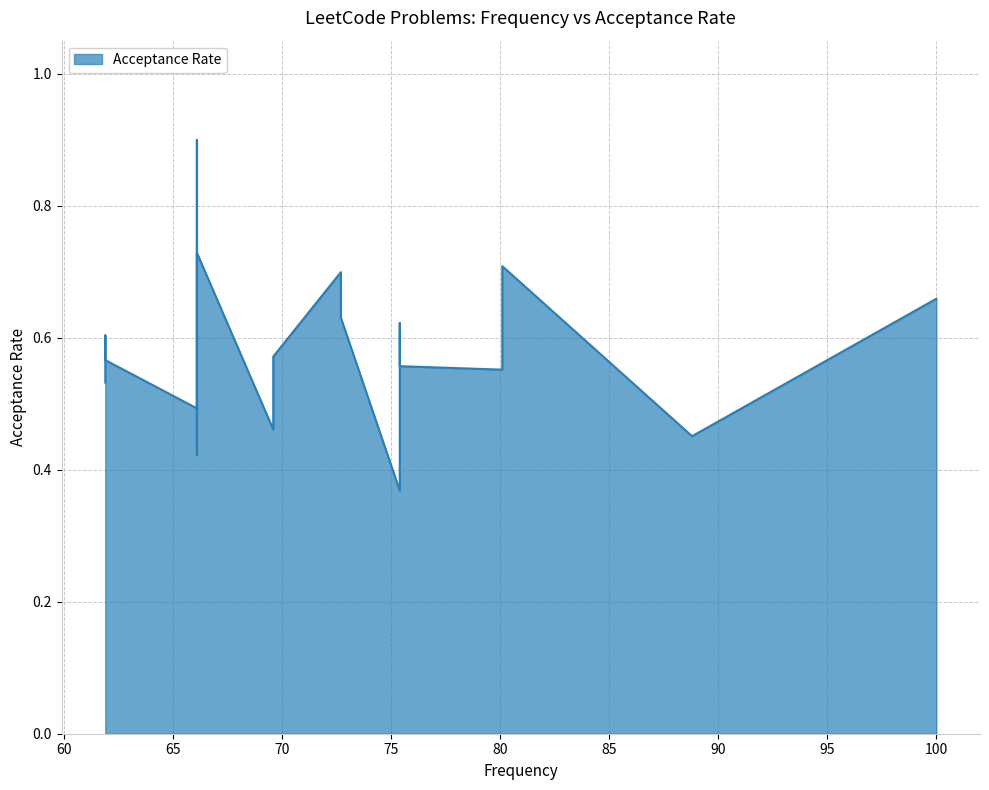

What is the difference between the maximum and minimum values?

0.5